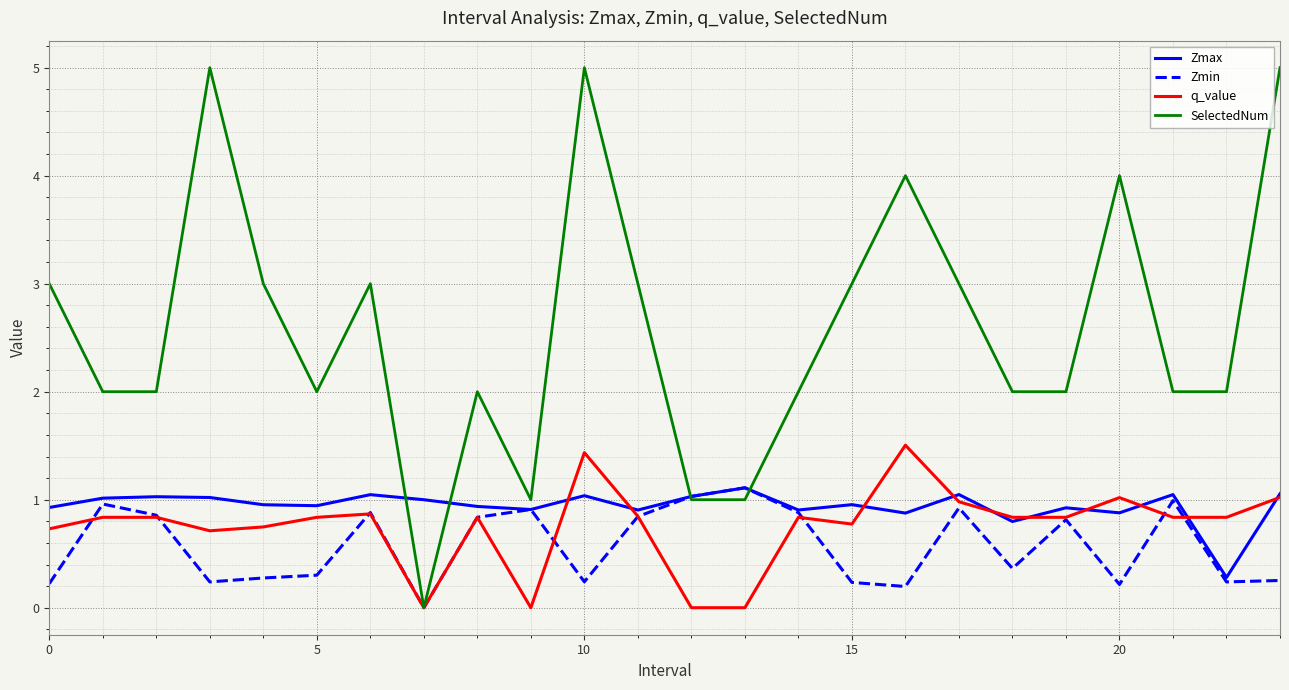

What is the highest value of the Zmax series?

1.1